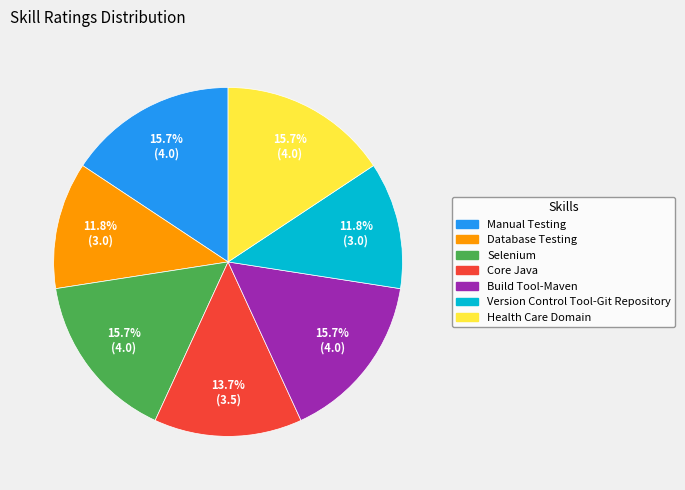

Approximately how many times larger is the value at Health Care Domain compared to Database Testing?

1.3